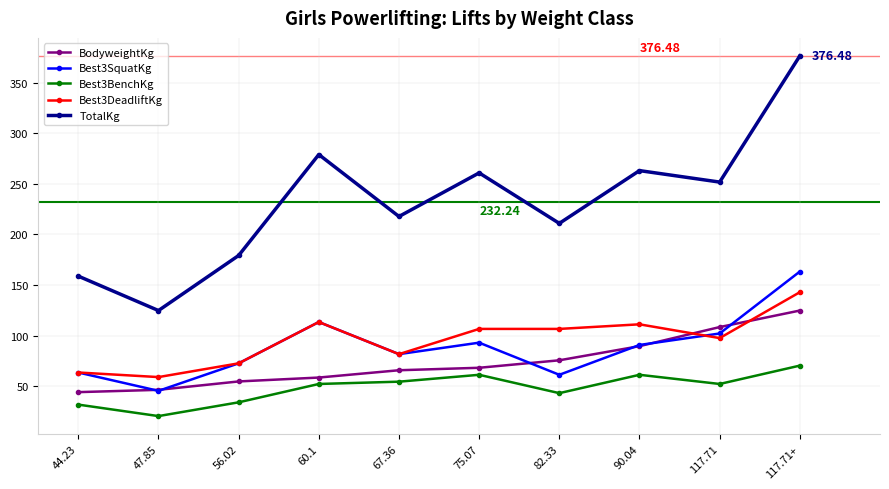

Does the chart have visible grid lines?

Yes